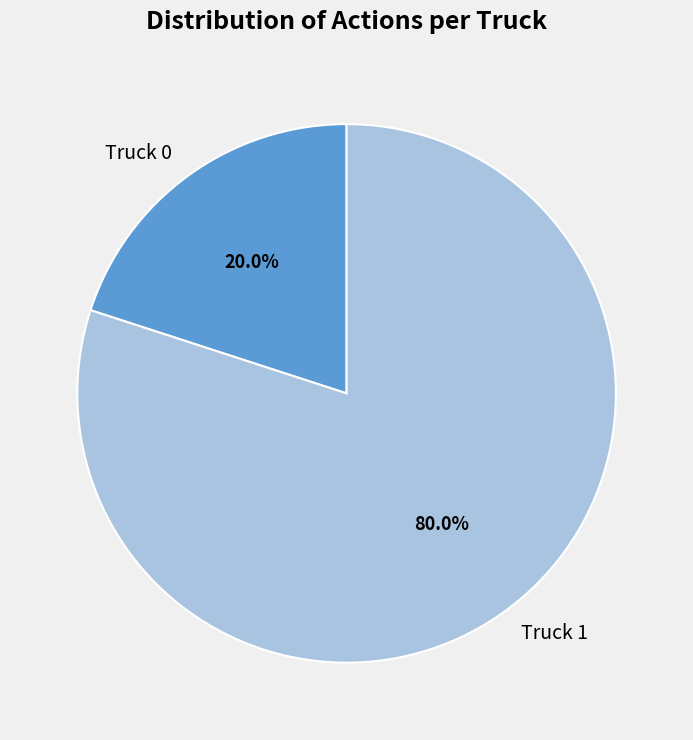

To the nearest percent, what portion does Truck 1 represent?

80%